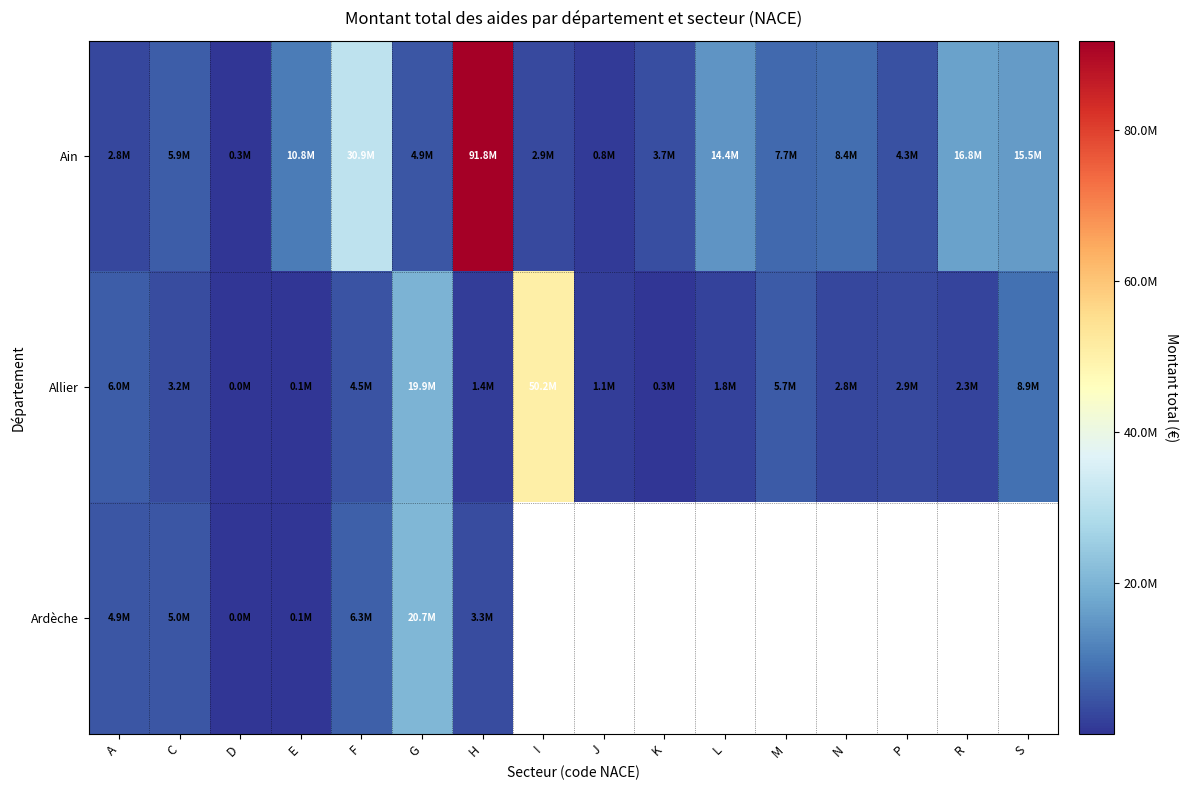

Between D and L, which series saw the biggest shift?

Ain